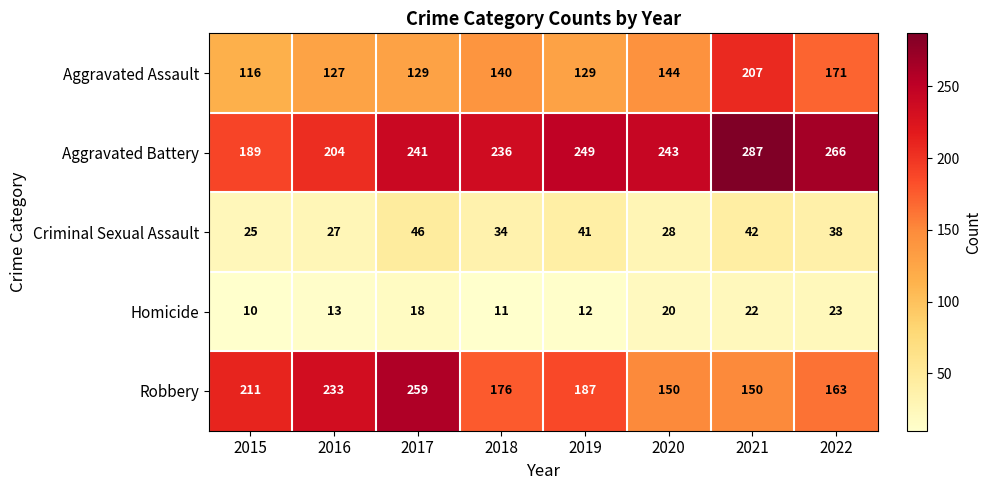

True or false: Homicide has a value of 12 at 2019.

True